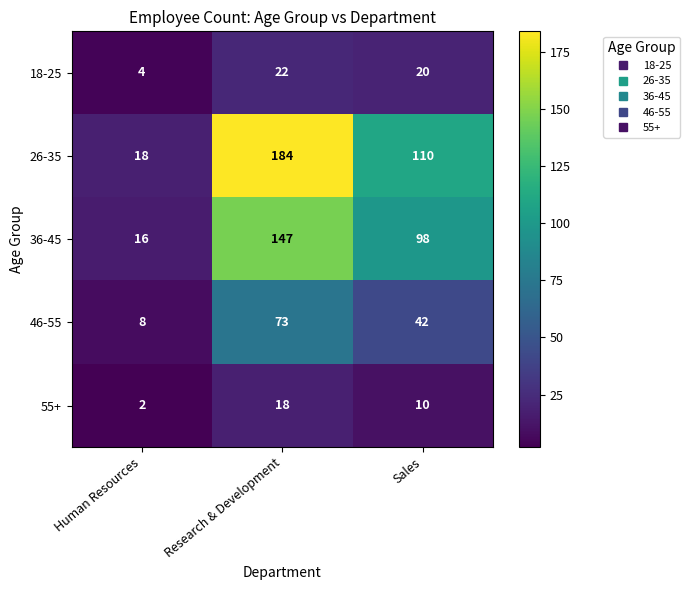

Which series has the largest total across all categories?

26-35